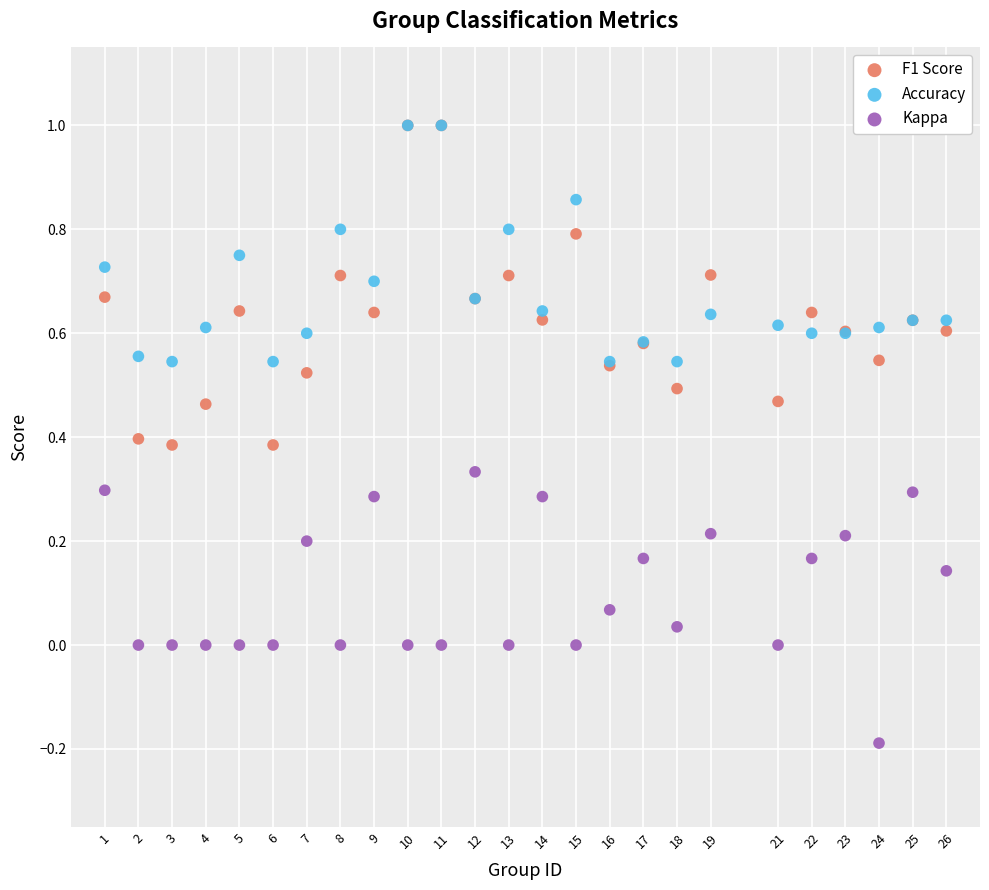

What are all the series names shown in the legend?

F1 Score, Accuracy, Kappa